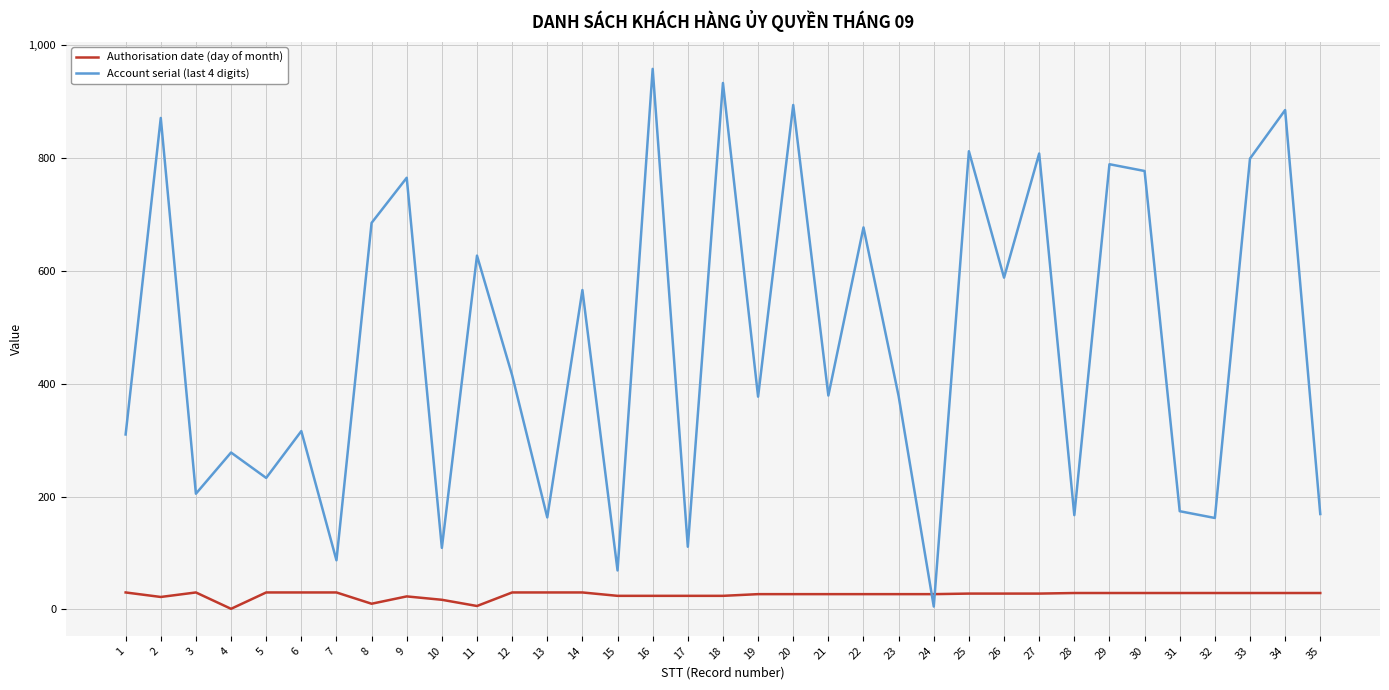

Rank the series by their maximum value, from lowest to highest.

Authorisation date (day of month), Account serial (last 4 digits)